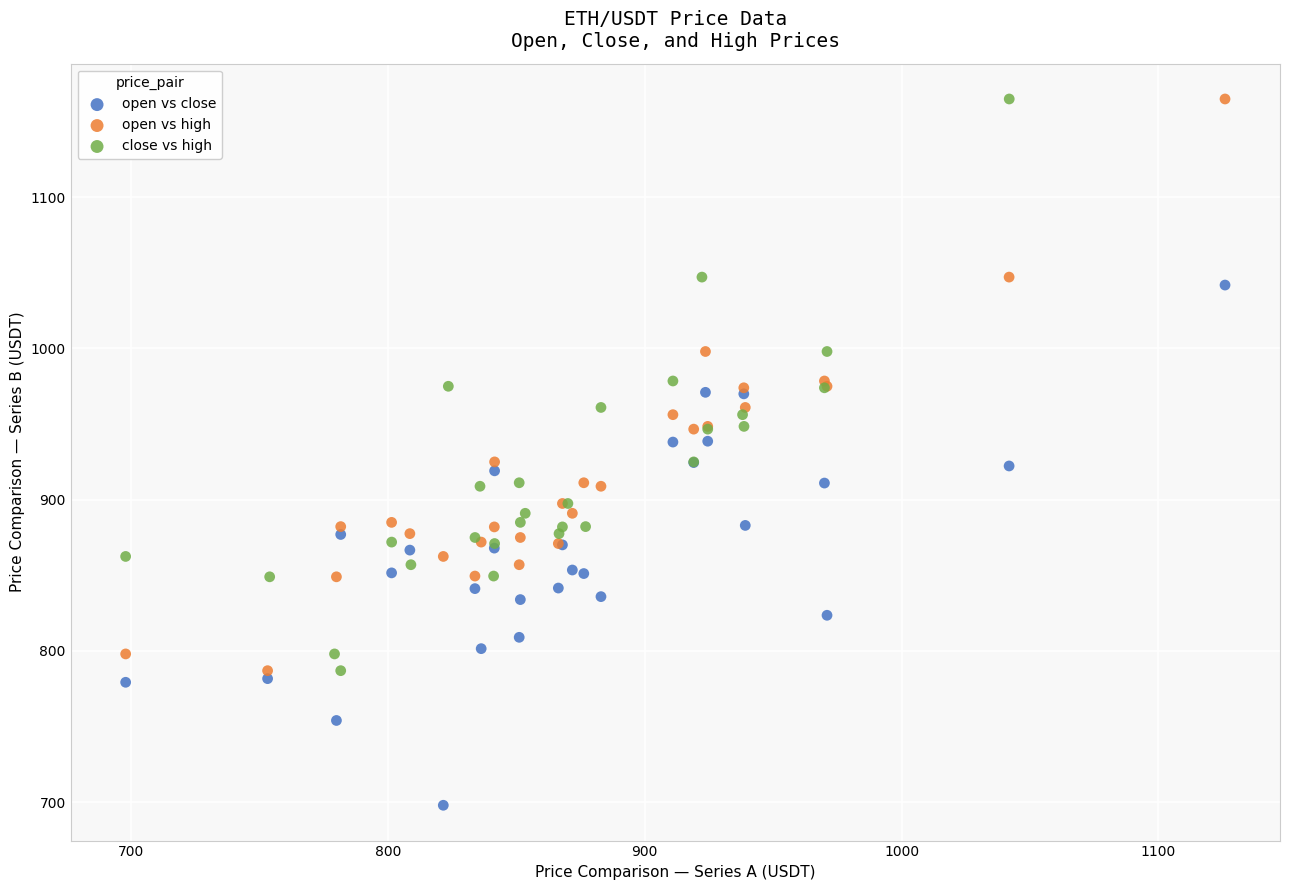

Which series reaches the minimum Y coordinate?

open vs close